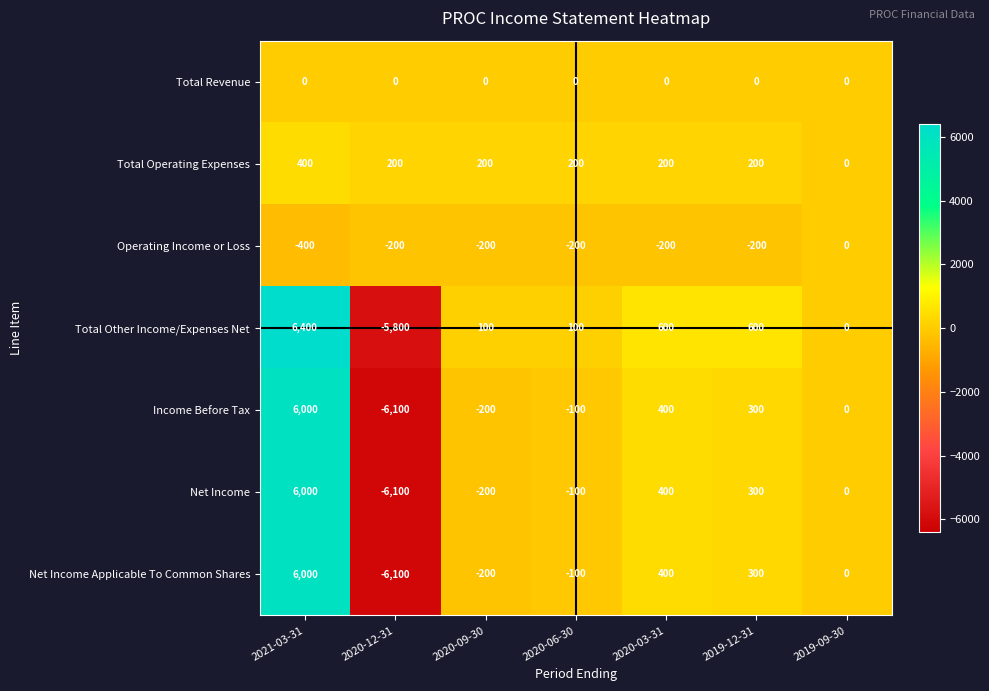

What is the sum of all Operating Income or Loss values?

-1400